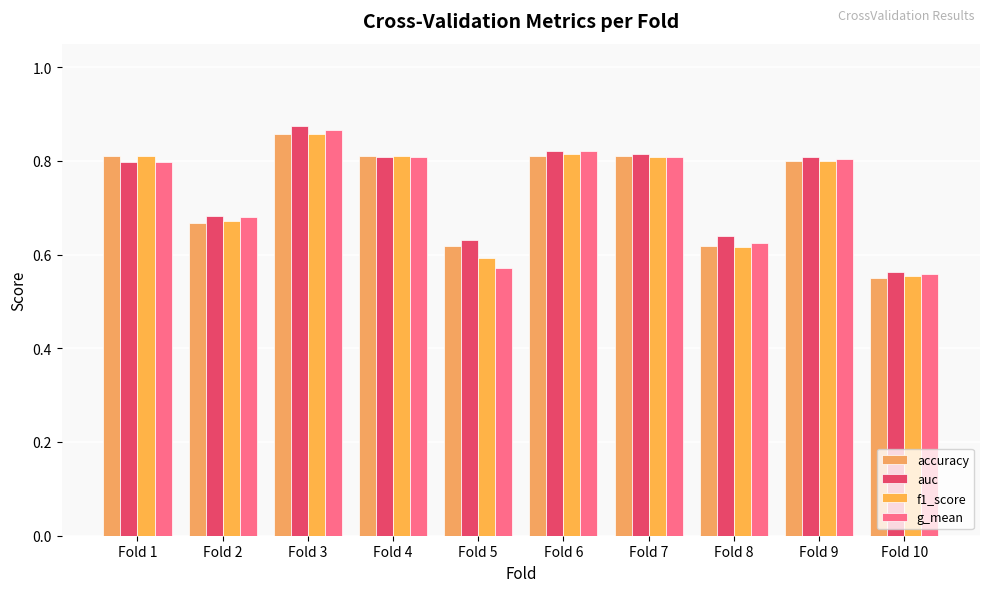

What is the difference between the maximum and minimum values in the g_mean series?

0.3